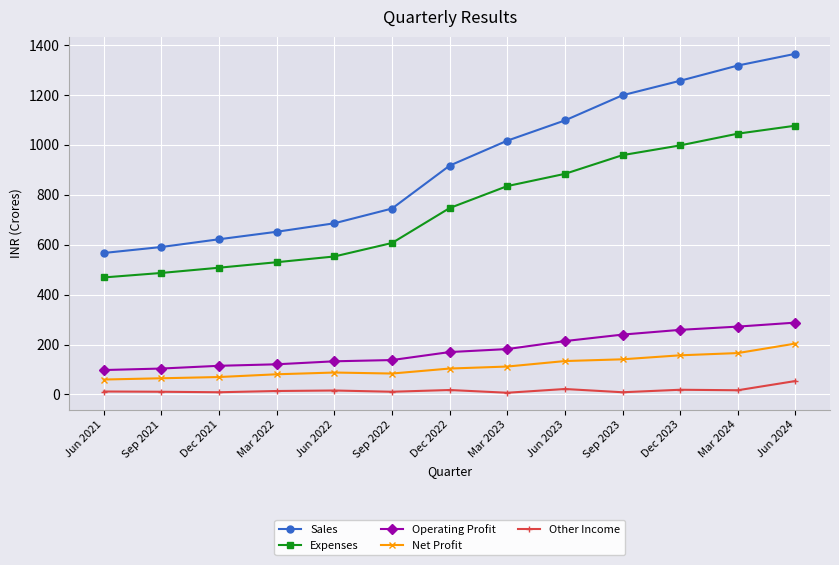

What is the label of the 2nd point from the right?

Mar 2024